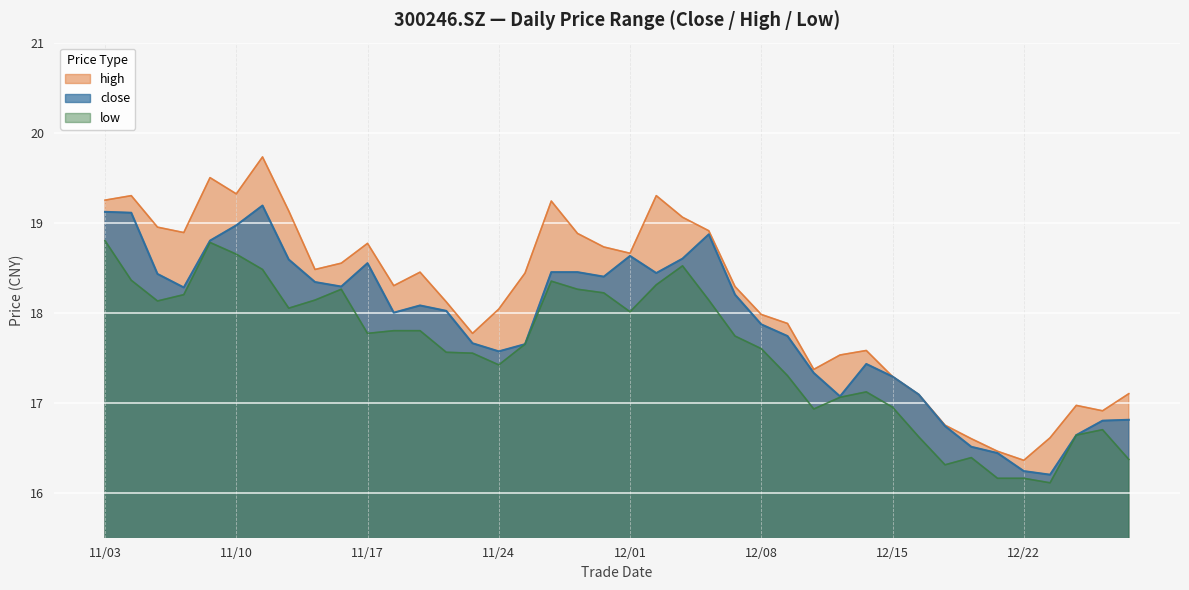

What is the greatest value displayed?

19.7